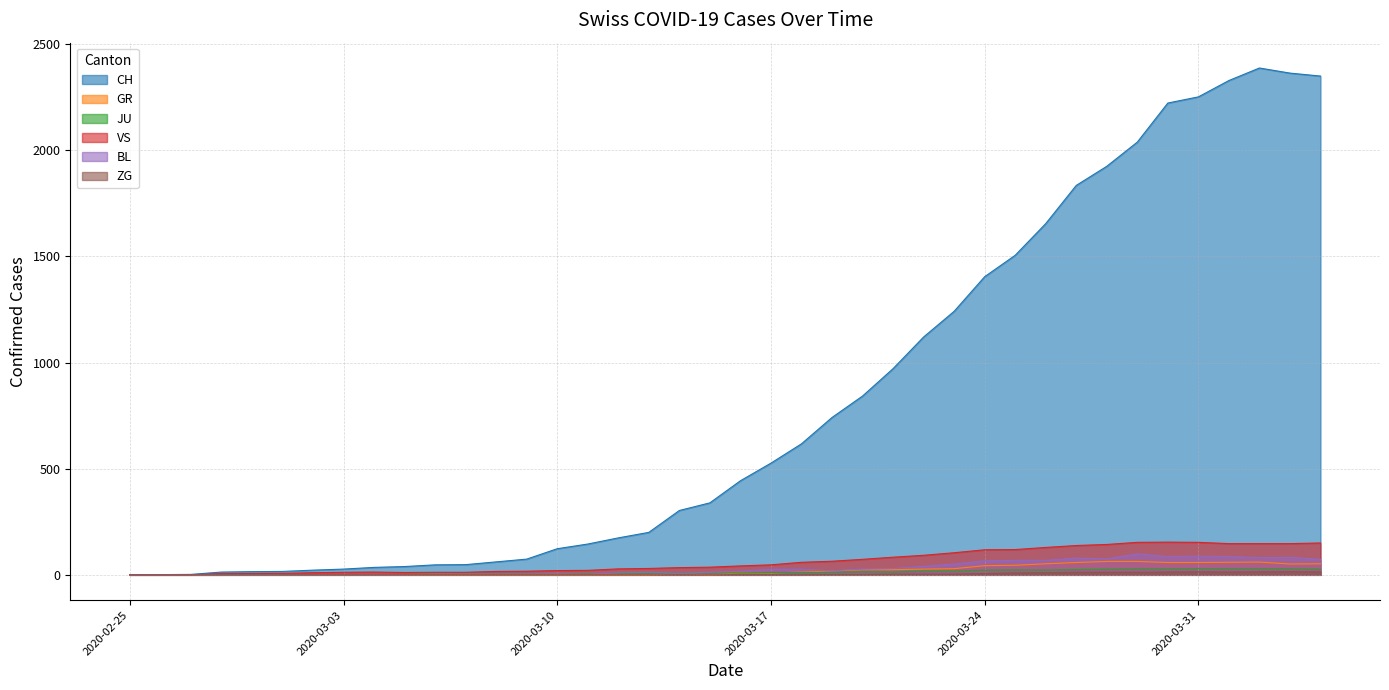

Where is VS nearest to the value 77?

2020-03-20